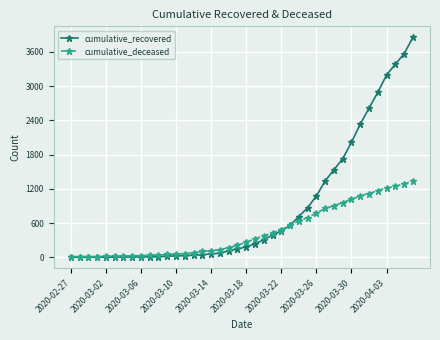

What is the sum of all cumulative_deceased values?

18016